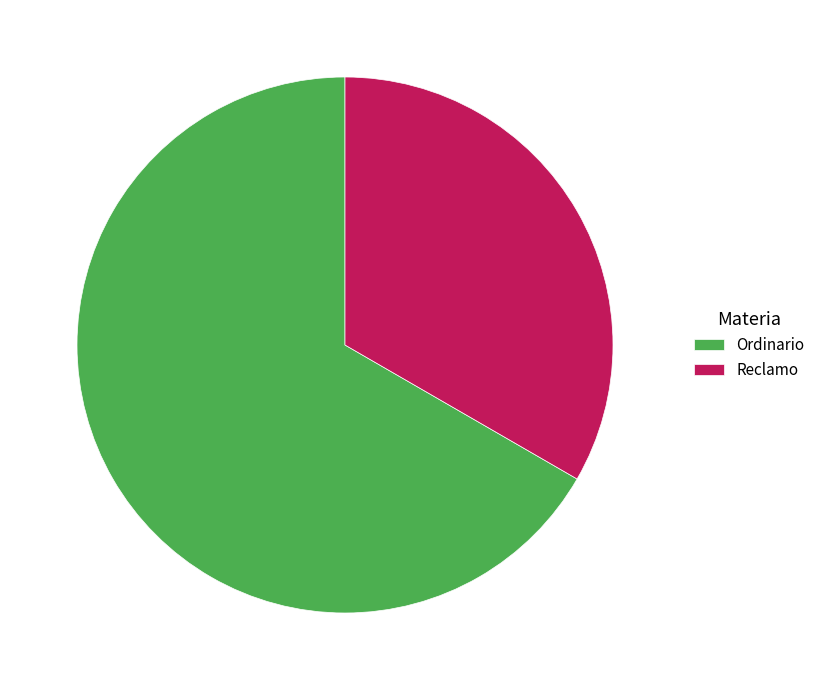

Rank the categories by value from highest to lowest.

Ordinario, Reclamo